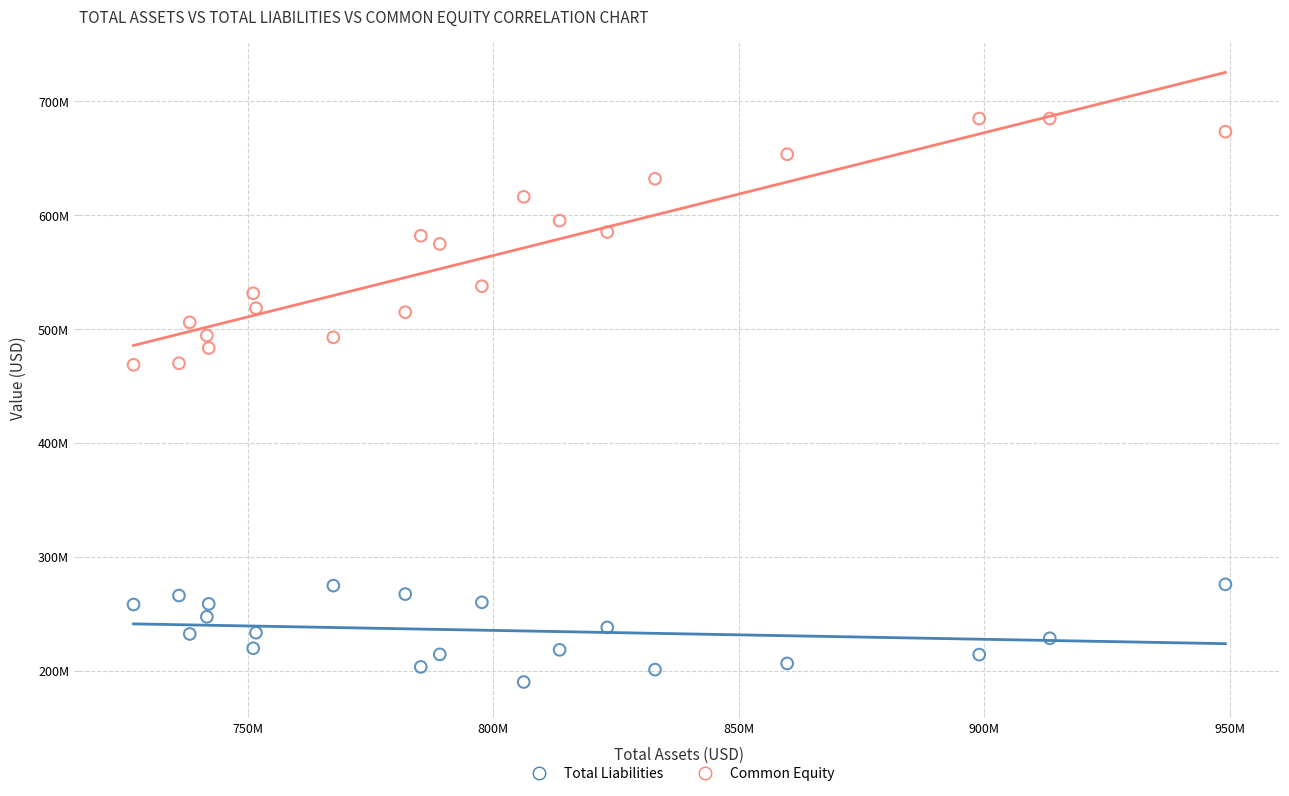

Which series contains the highest Y value?

Common Equity